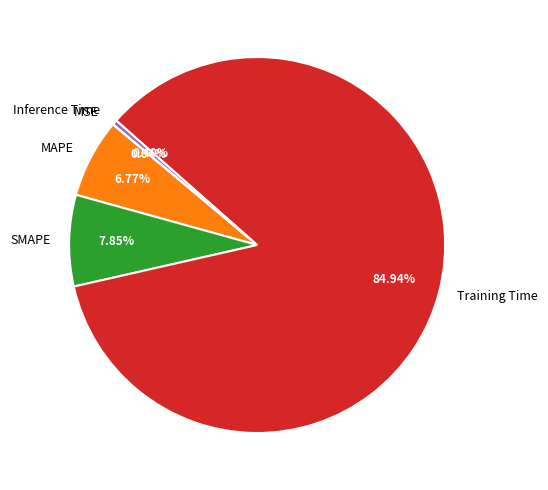

Which category has the biggest portion of the pie?

Training Time